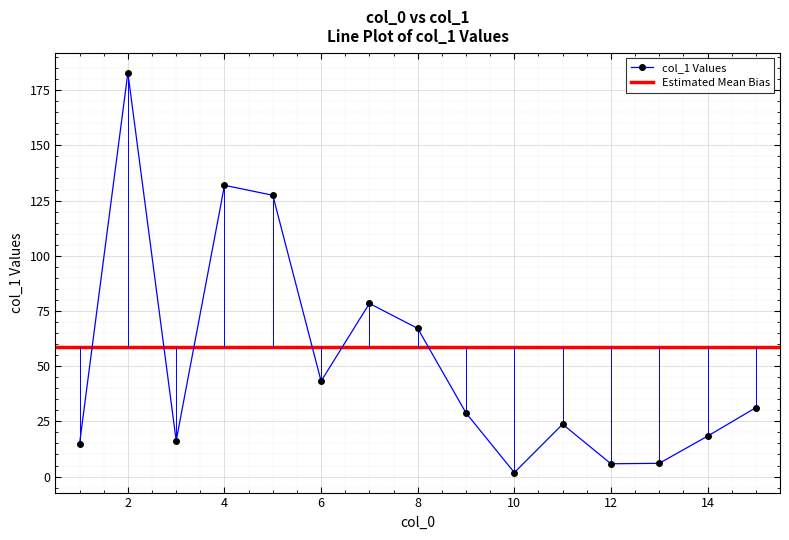

Reading left to right, extract all data points from this chart.

1=14.9	2=182.9	3=16.2	4=131.9	5=127.4	6=43.2	7=78.4	8=67.1	9=28.8	10=1.8	11=23.7	12=5.8	13=6.0	14=18.3	15=31.2